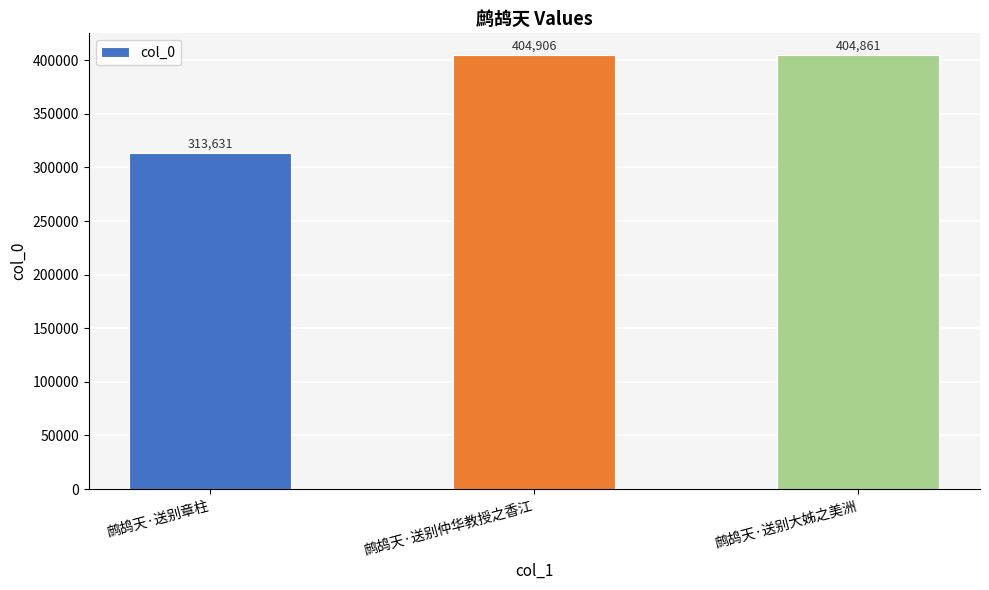

What is the sum of the values at 鹧鸪天·送别大姊之美洲 and 鹧鸪天·送别章柱?

718492